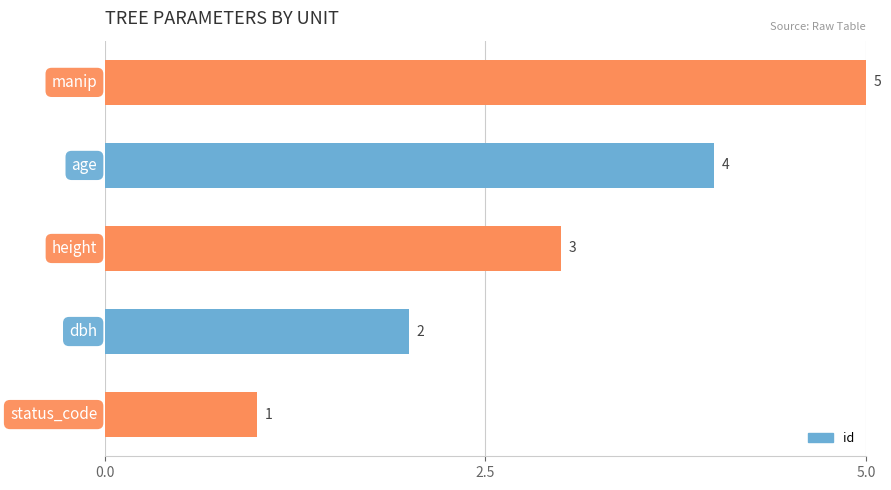

Count the number of data series in this chart.

1